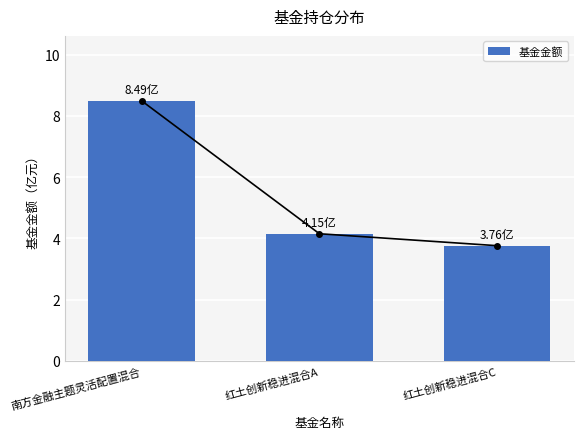

At which category does the chart reach its peak across all series?

南方金融主题灵活配置混合